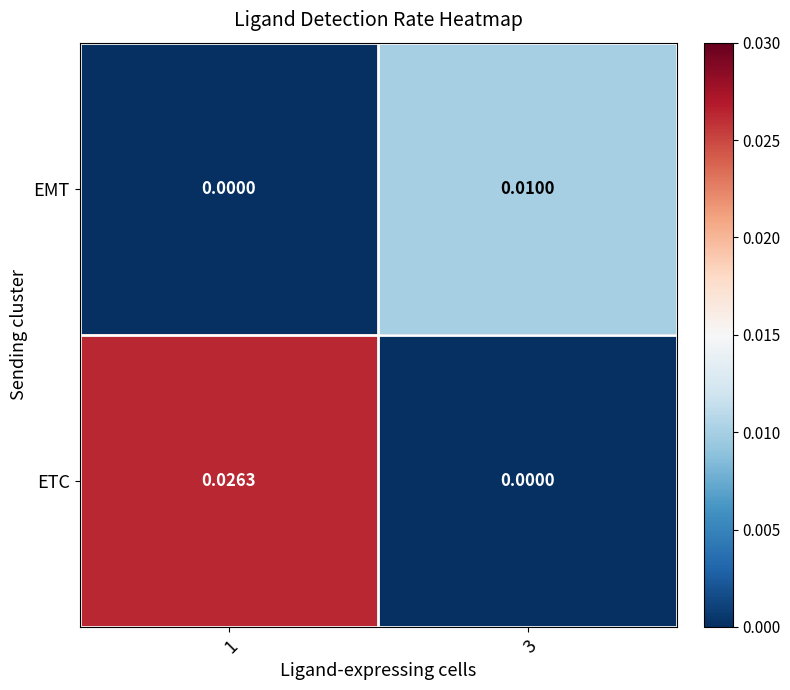

Rank the series at 3 from highest to lowest value.

EMT, ETC